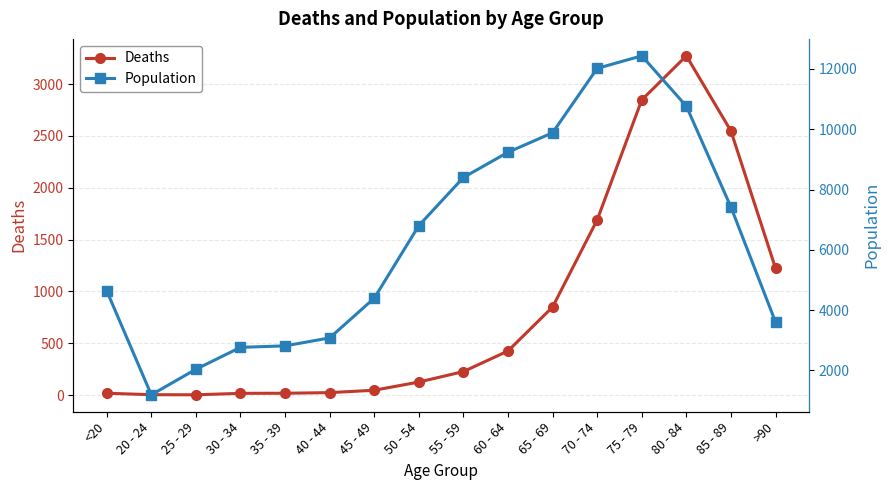

Reading left to right, what are all the values shown in this chart?

Deaths: <20=18	20 - 24=4	25 - 29=3	30 - 34=17	35 - 39=18	40 - 44=24	45 - 49=47	50 - 54=126	55 - 59=227	60 - 64=426	65 - 69=850	70 - 74=1690	75 - 79=2848	80 - 84=3273	85 - 89=2548	>90=1224
Population: <20=4641	20 - 24=1191	25 - 29=2038	30 - 34=2765	35 - 39=2814	40 - 44=3078	45 - 49=4396	50 - 54=6803	55 - 59=8400	60 - 64=9236	65 - 69=9883	70 - 74=12018	75 - 79=12434	80 - 84=10764	85 - 89=7417	>90=3604